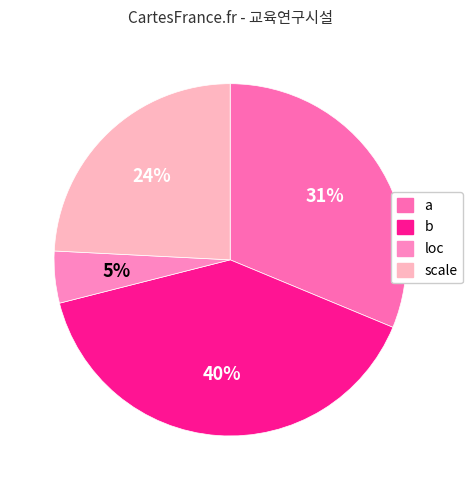

Is the sum of loc and scale greater than half?

No